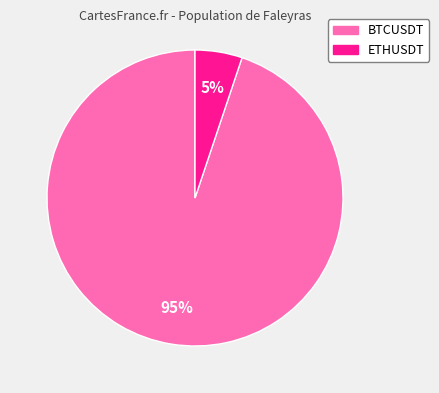

Combined, do BTCUSDT and ETHUSDT account for over 50%?

Yes